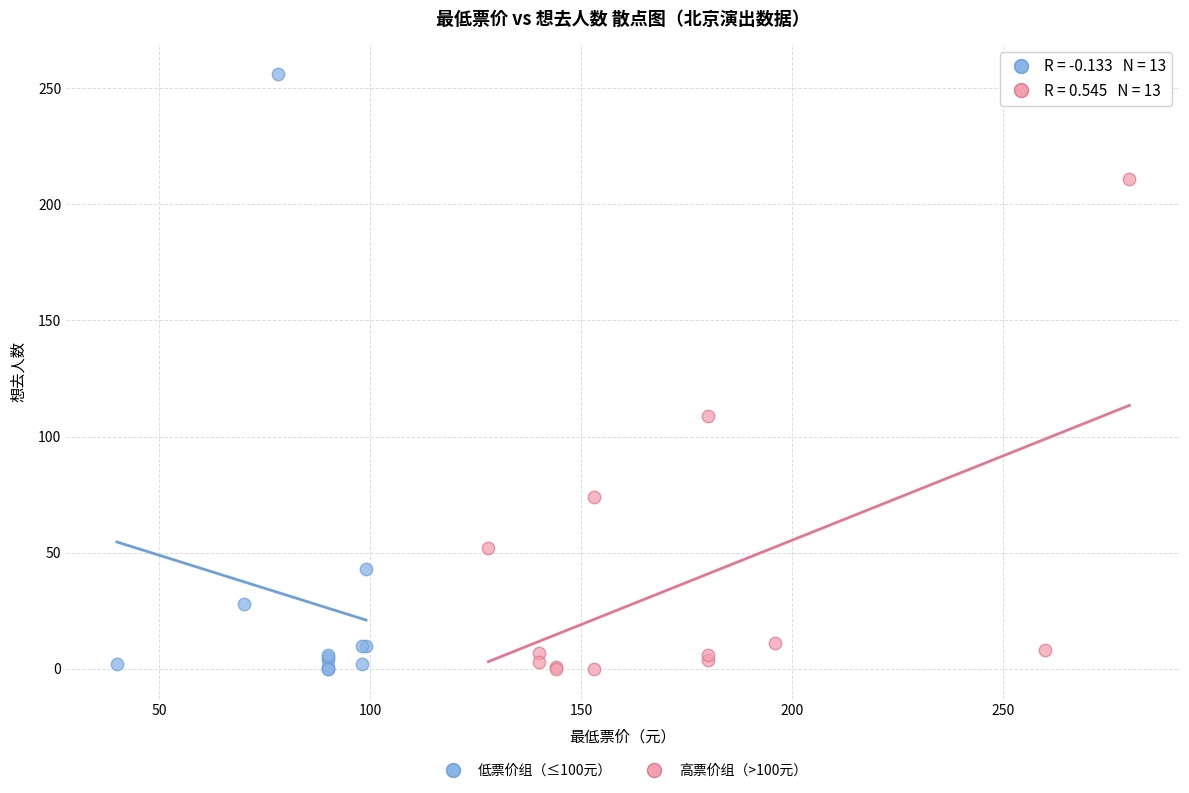

Which series reaches the maximum Y coordinate?

低票价组（≤100元）